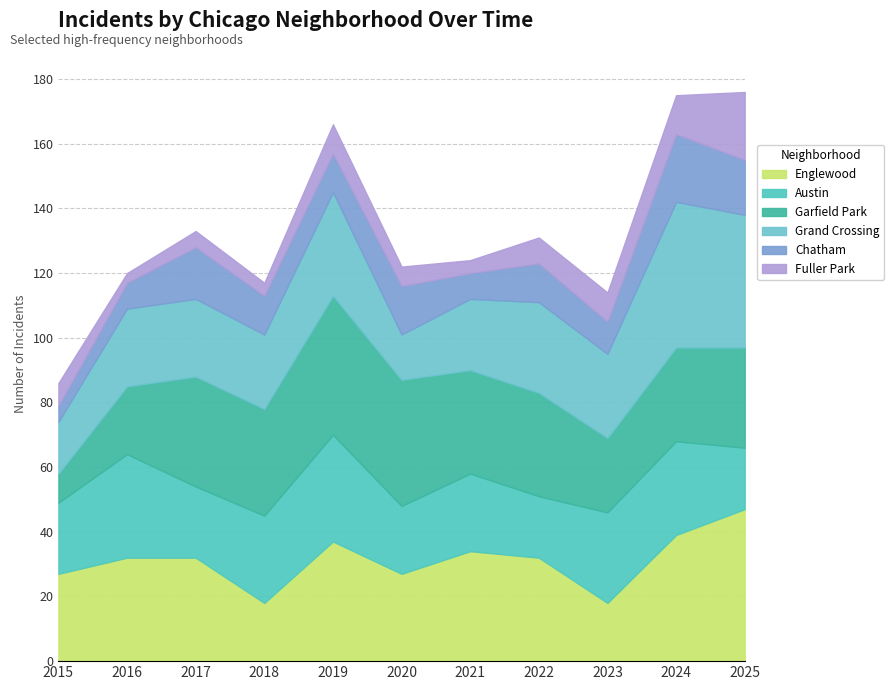

Is it true that Chatham equals 5 at 2015?

True